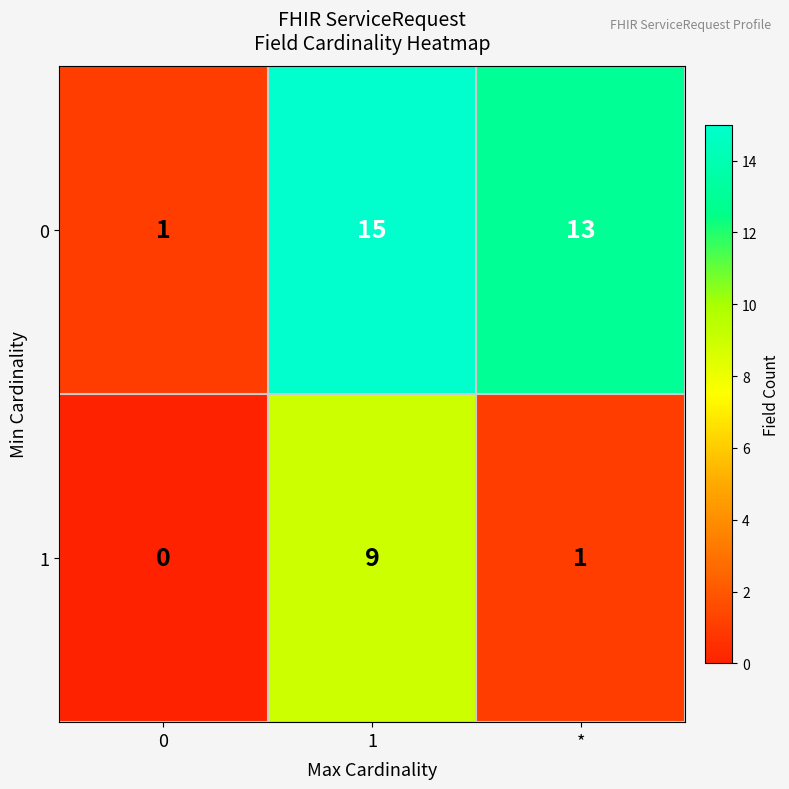

What is the maximum value shown in the chart?

15